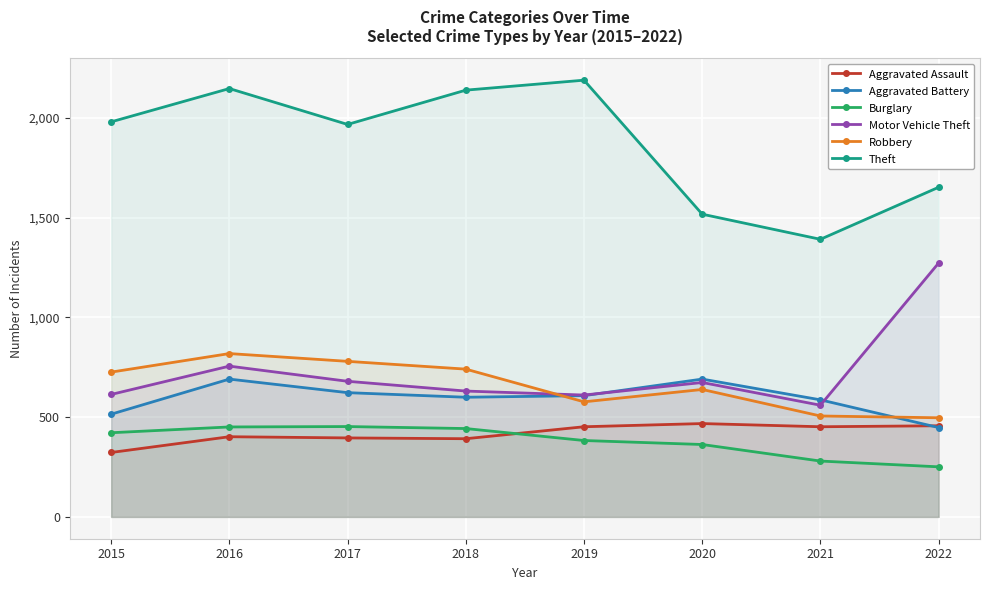

Which has a higher value, 2019 or 2021?

2019